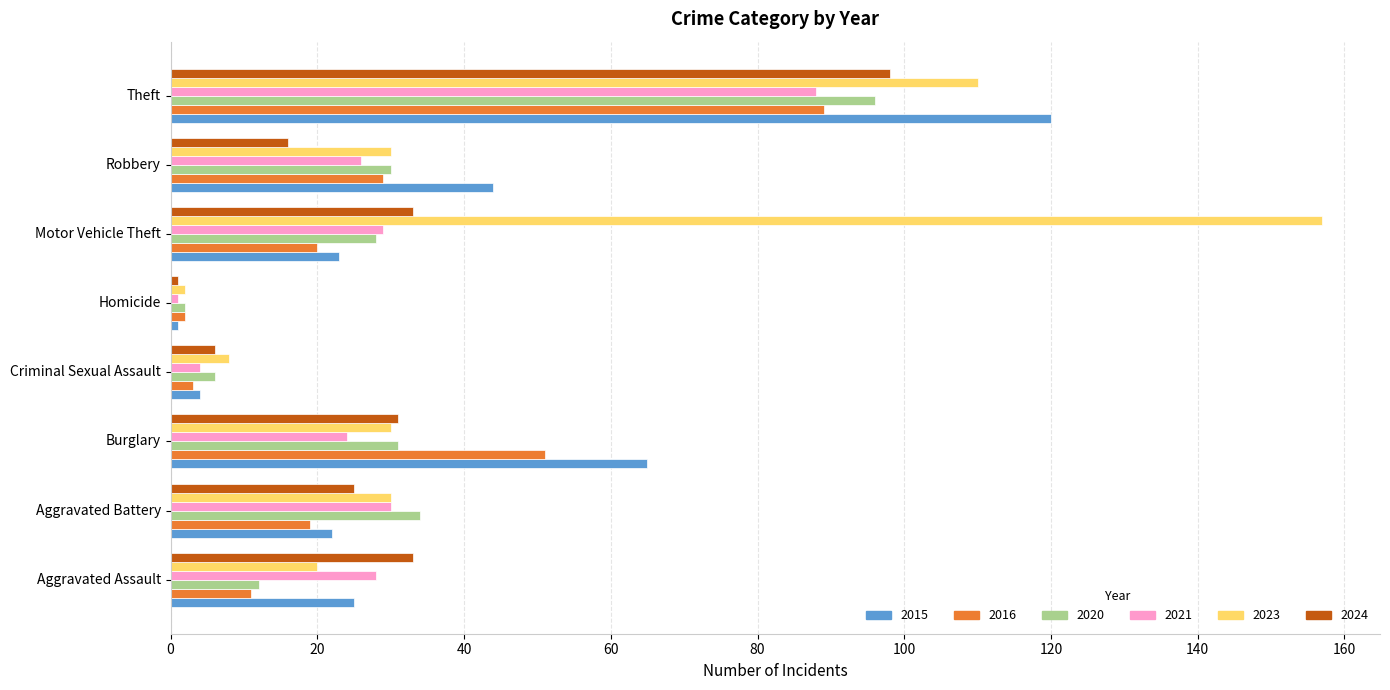

Read the 2015 value at Aggravated Battery.

22